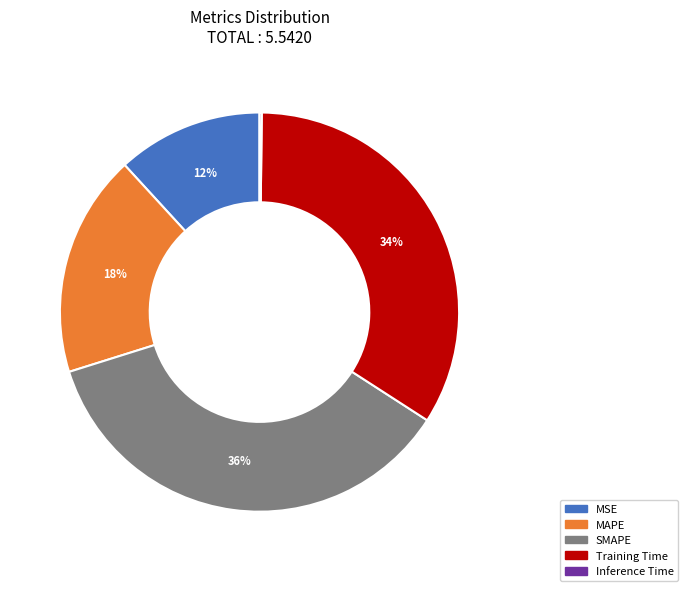

To the nearest percent, what is the combined percentage of Training Time and SMAPE?

70%